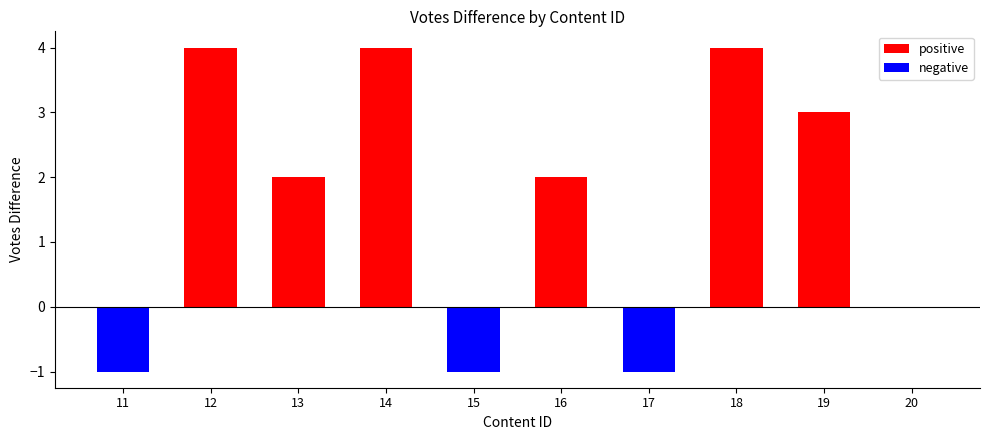

What is the value of the negative bar at the 1st from the left?

-1